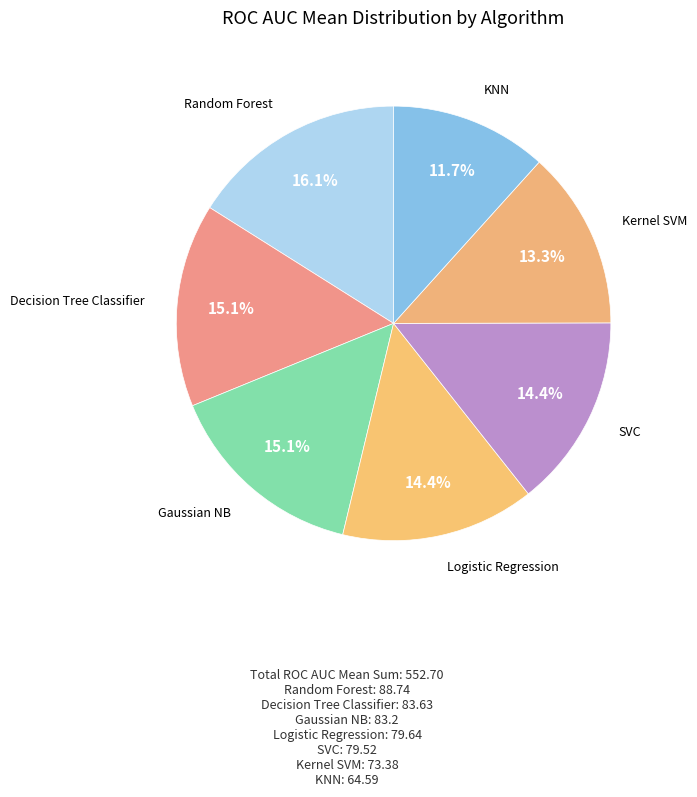

The Kernel SVM slice represents 13% of the pie. True or false?

True